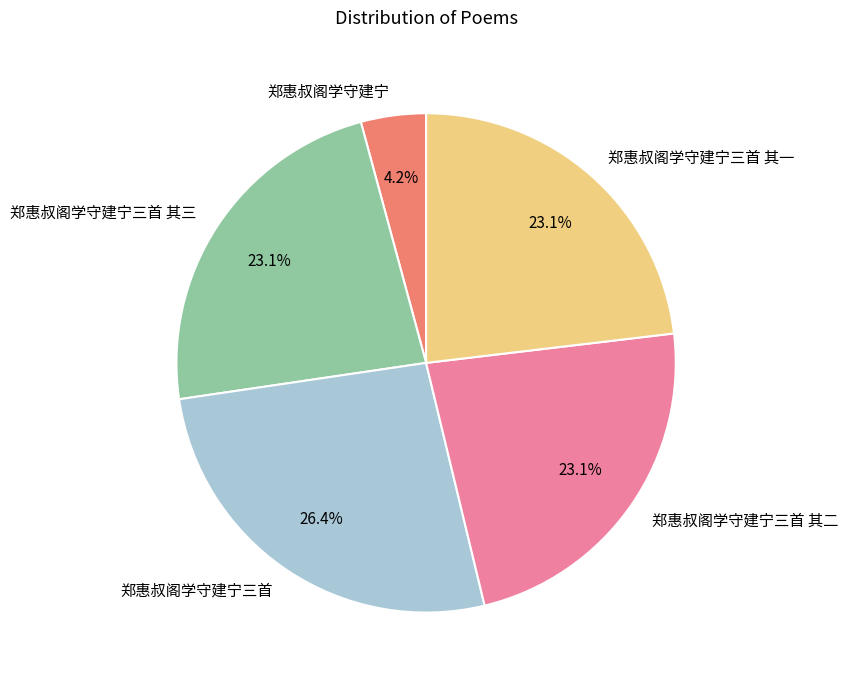

Count the number of slices in the pie.

5